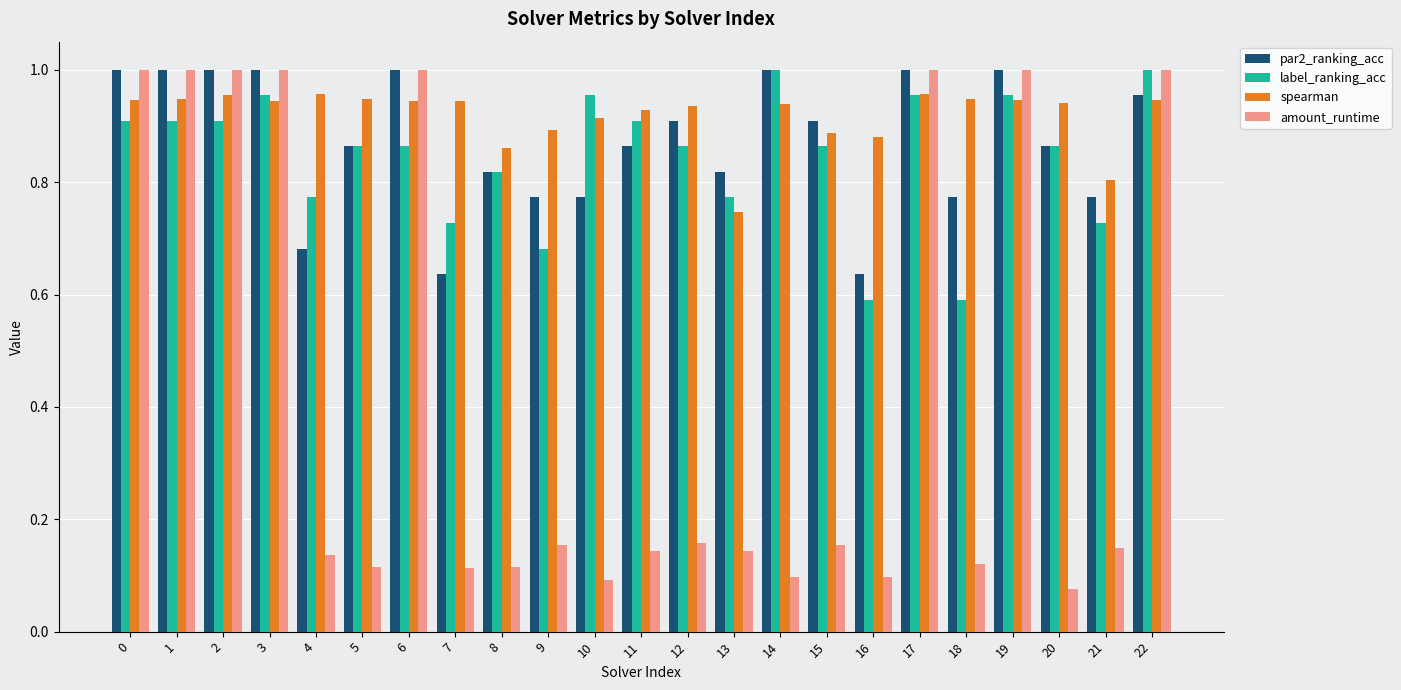

At which label does spearman reach its minimum?

13